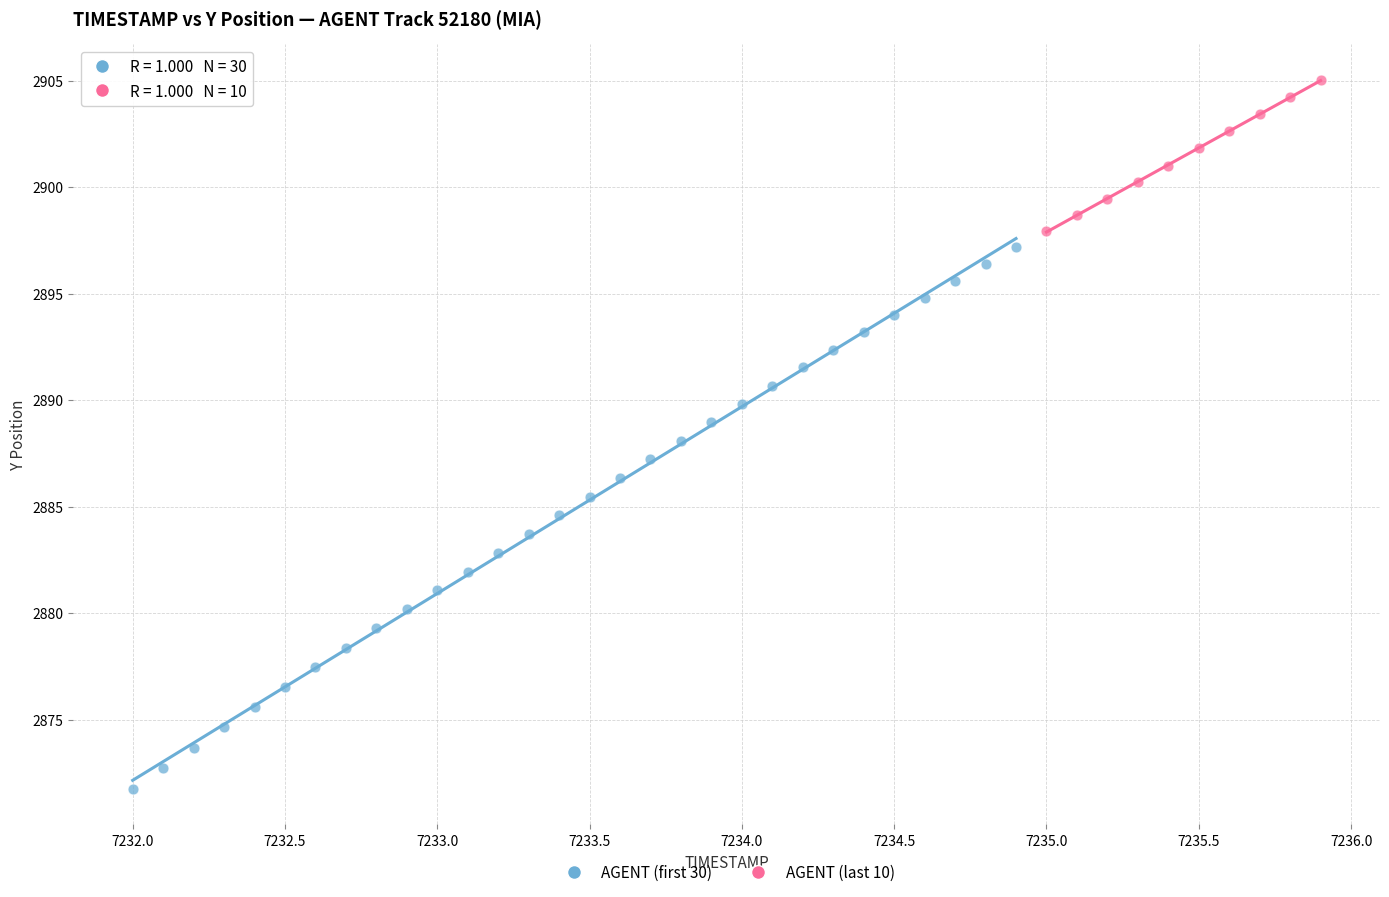

Which series contains the lowest Y value?

AGENT (first 30)